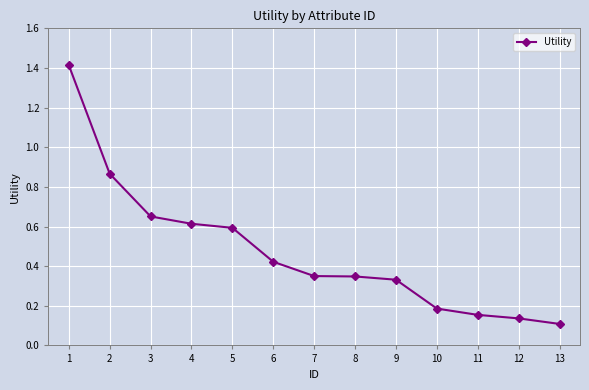

What is the value of the 5th point from the left?

0.6